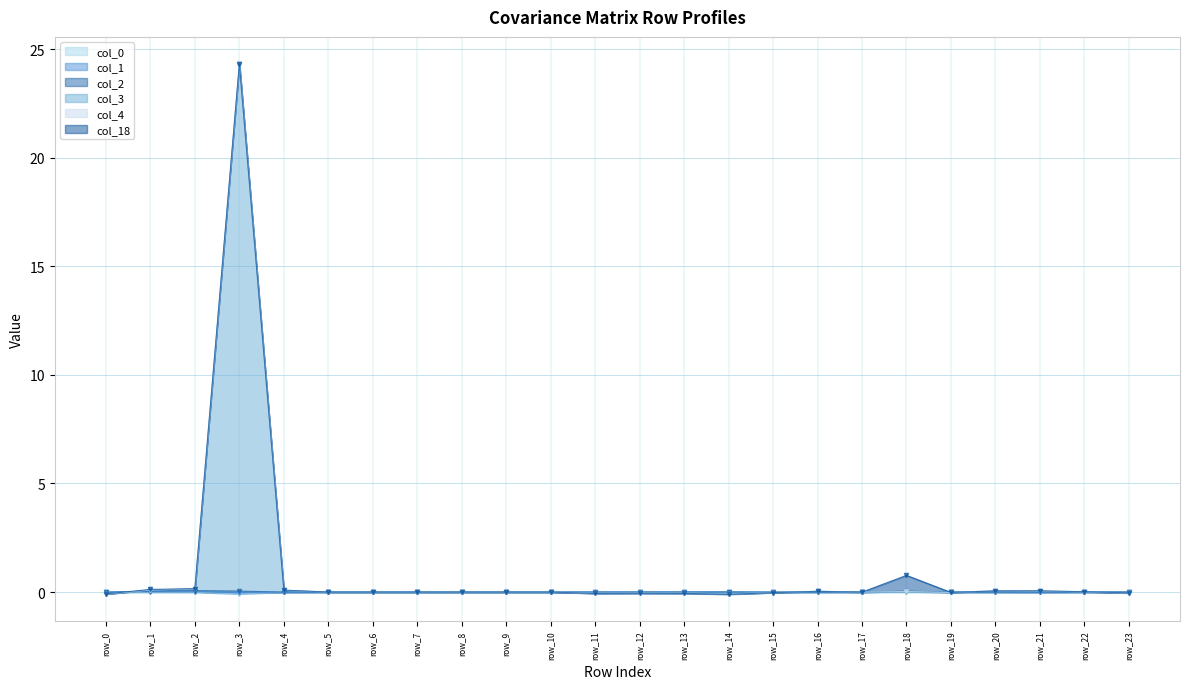

Is it true that col_4 equals -0.1 at row_13?

True